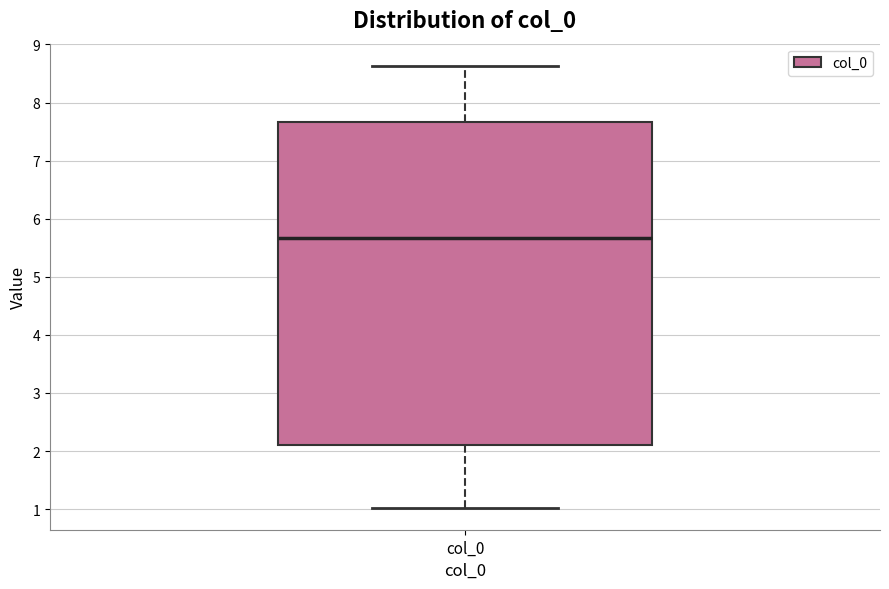

Transcribe this box plot: give where the median line is, the range the box spans, and where the two whiskers end, as read against the y-axis. The values are not printed on the chart, so give them approximately, as read against the axis.

median 5.7, box 2.1 to 7.7, whiskers 1.0 to 8.6